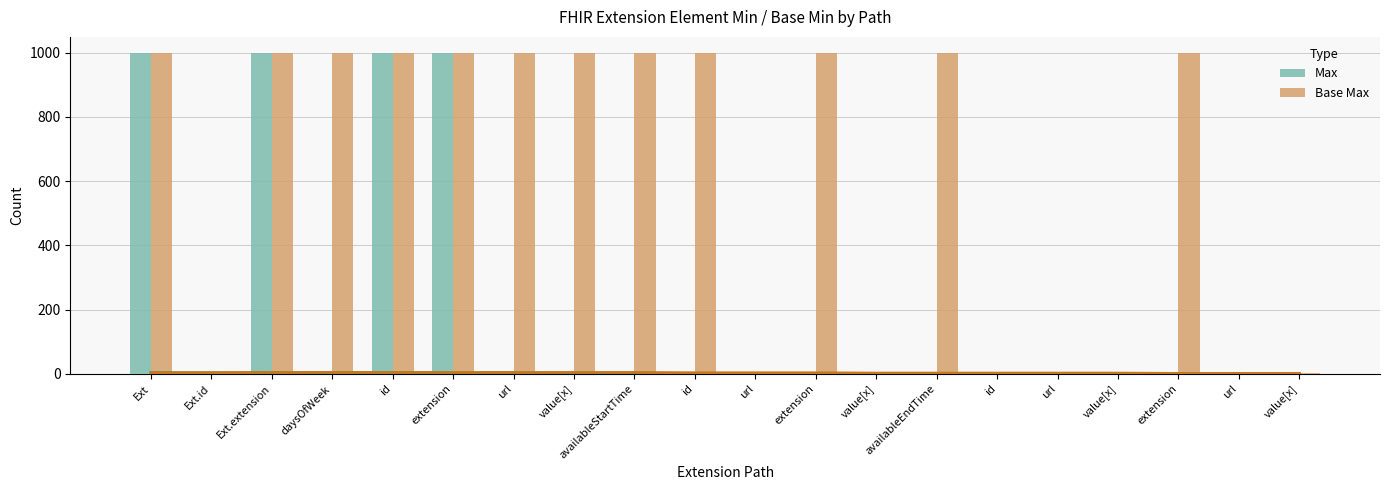

Between Ext and id, which is larger?

Ext